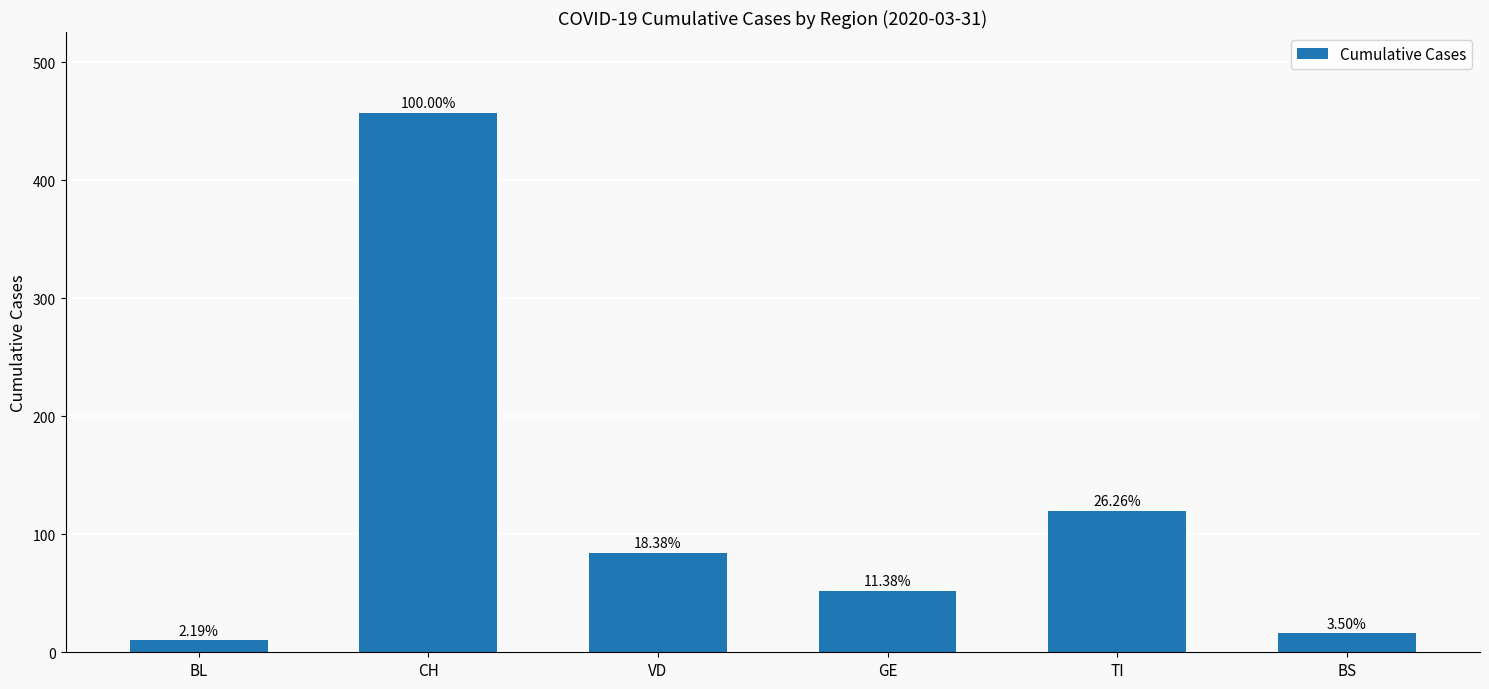

Rank the categories by value from lowest to highest.

BL, BS, GE, VD, TI, CH